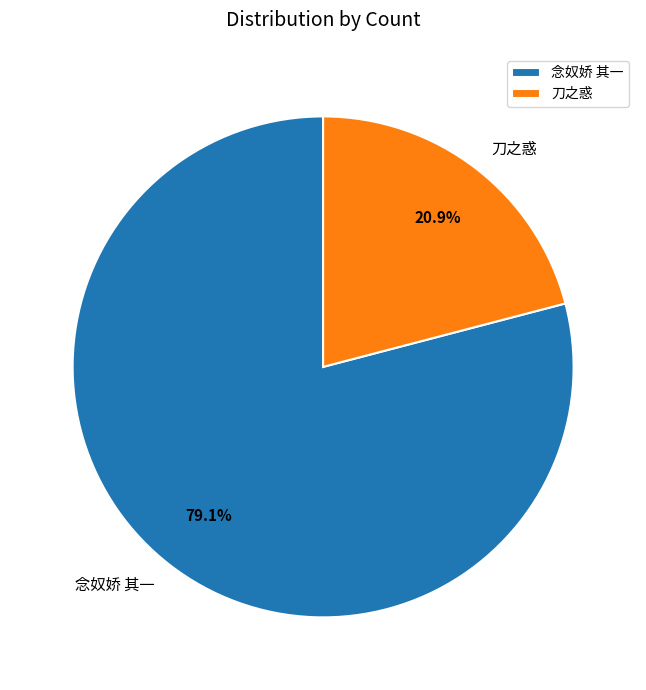

What is the smallest slice in the pie chart?

刀之惑